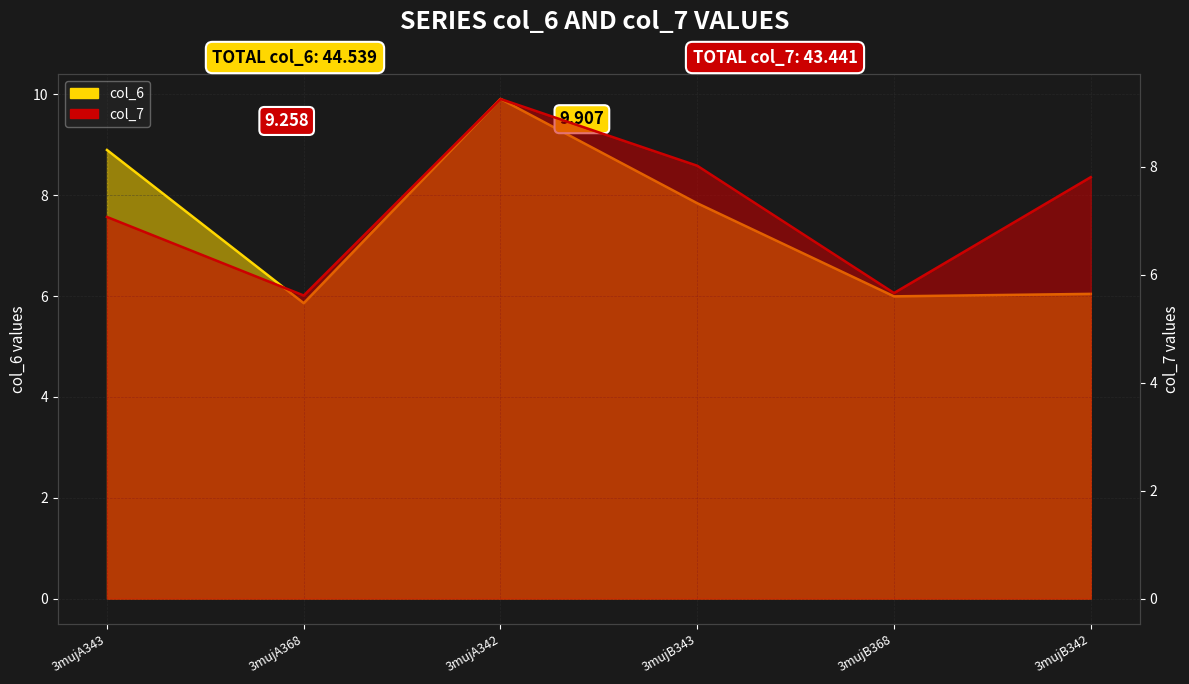

Read the col_6 value at 3mujB368.

6.0